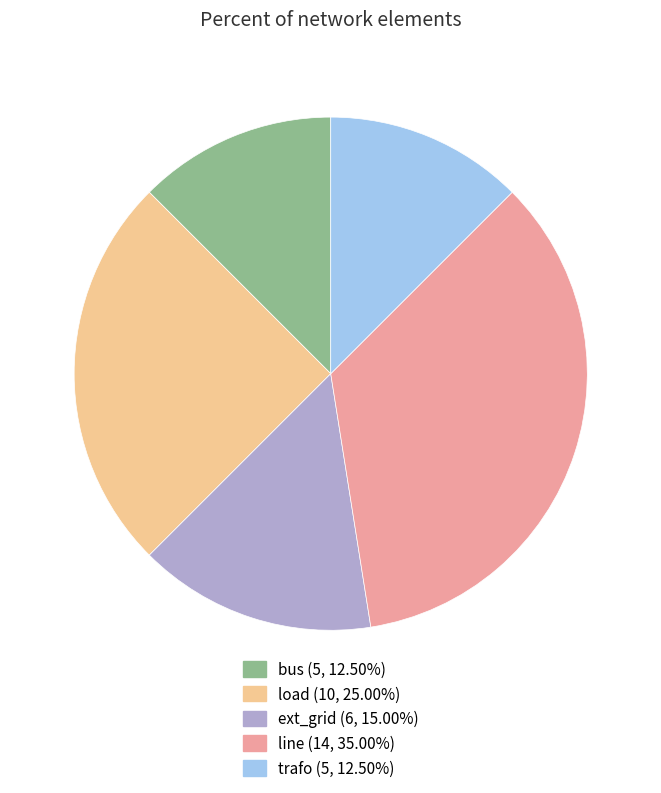

Do bus and trafo together represent more than half of the pie?

No